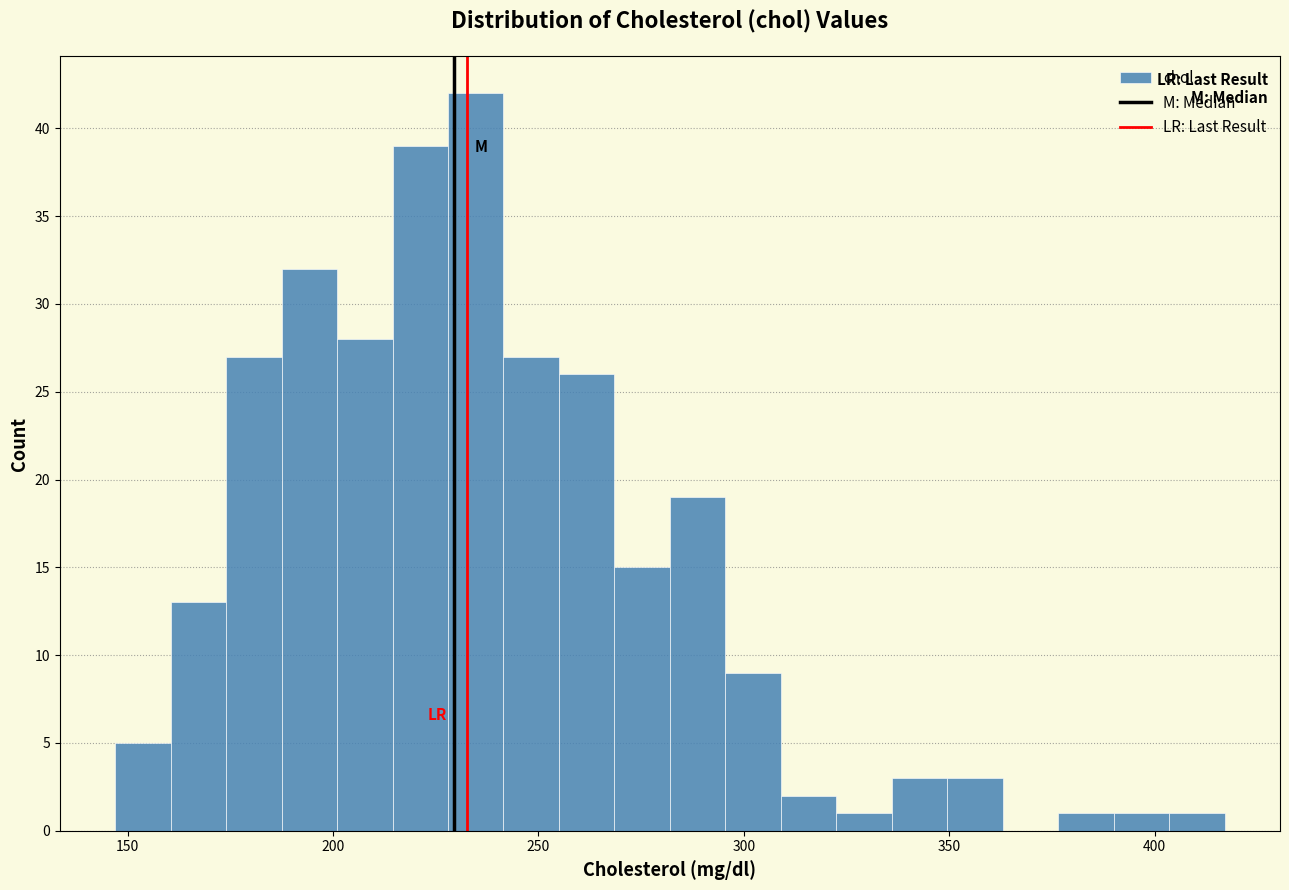

Around what value on the x-axis is the tallest bar? Give the approximate position of its centre, as read against the axis.

235